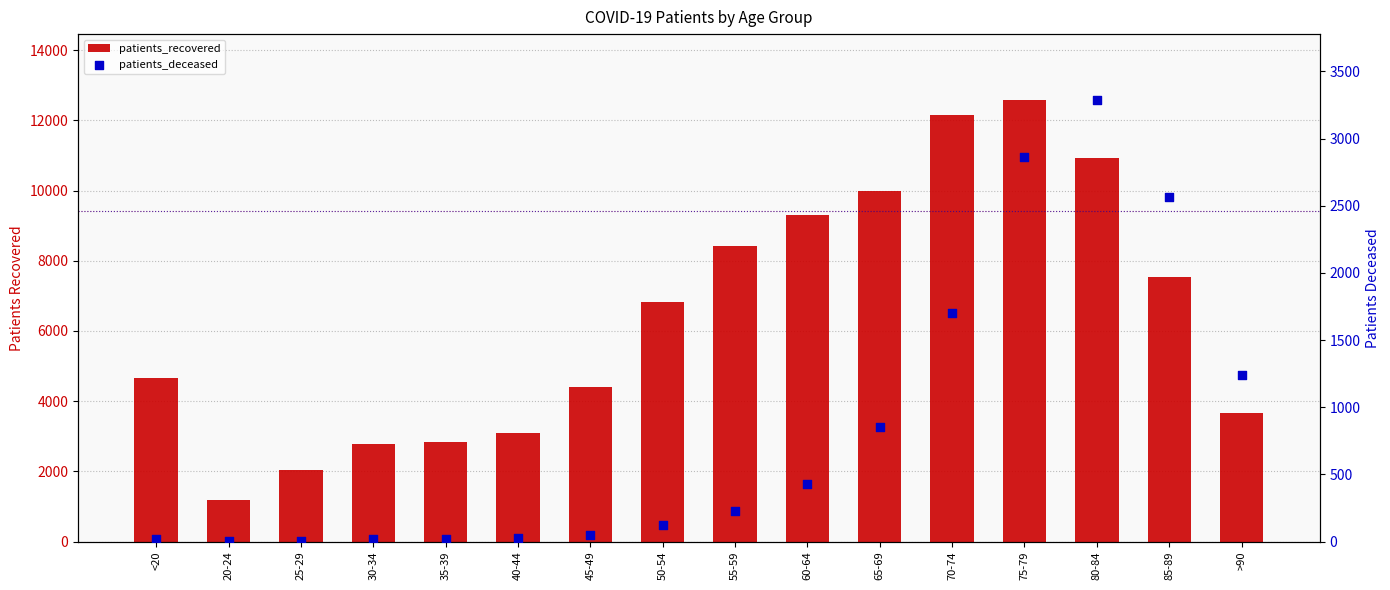

Which series has the largest Y range (max minus min)?

patients_recovered